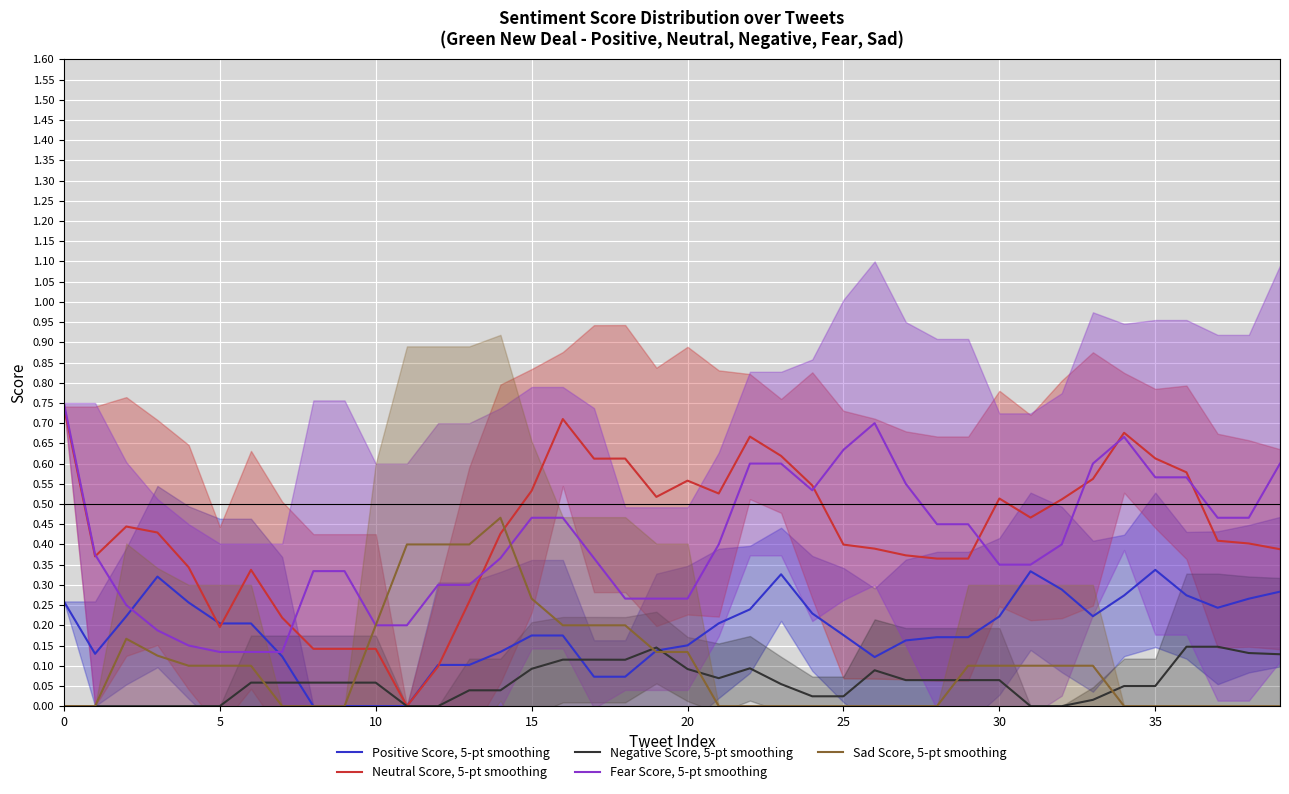

What are all the series names shown in the legend?

Positive Score, 5-pt smoothing, Neutral Score, 5-pt smoothing, Negative Score, 5-pt smoothing, Fear Score, 5-pt smoothing, Sad Score, 5-pt smoothing